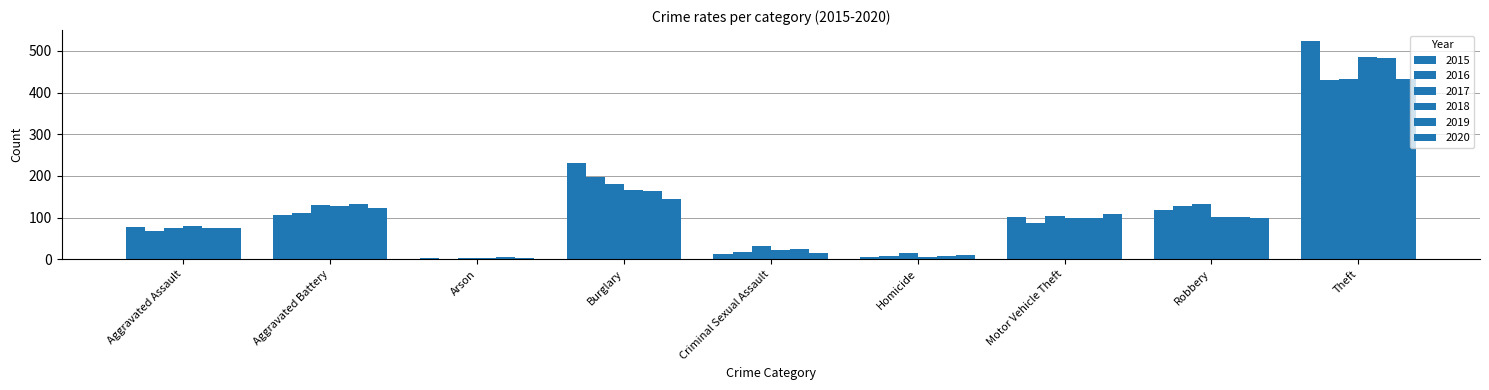

Between Arson and Theft, which series saw the biggest shift?

2015